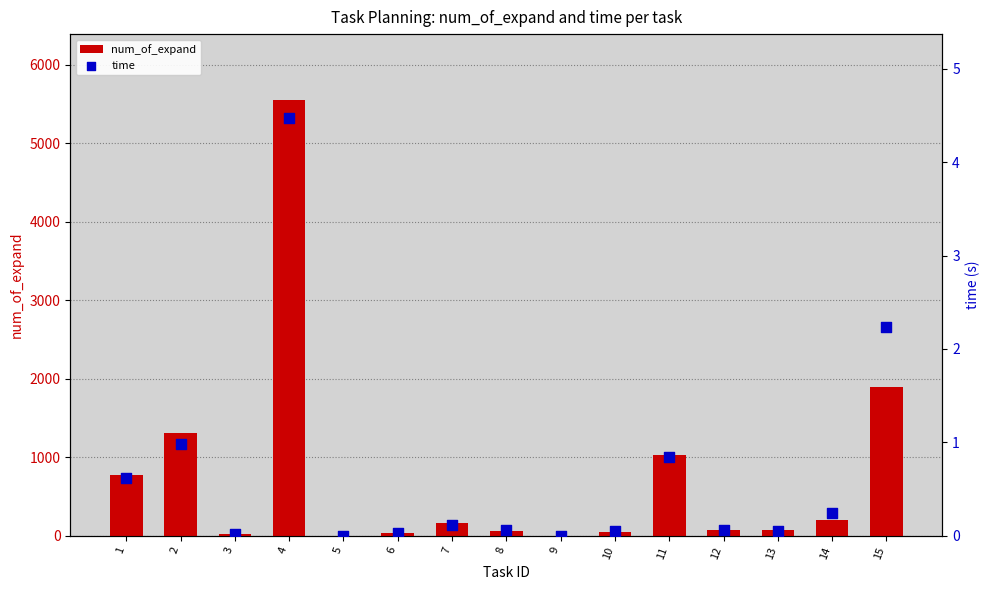

At which category is the sum across all series the highest?

4